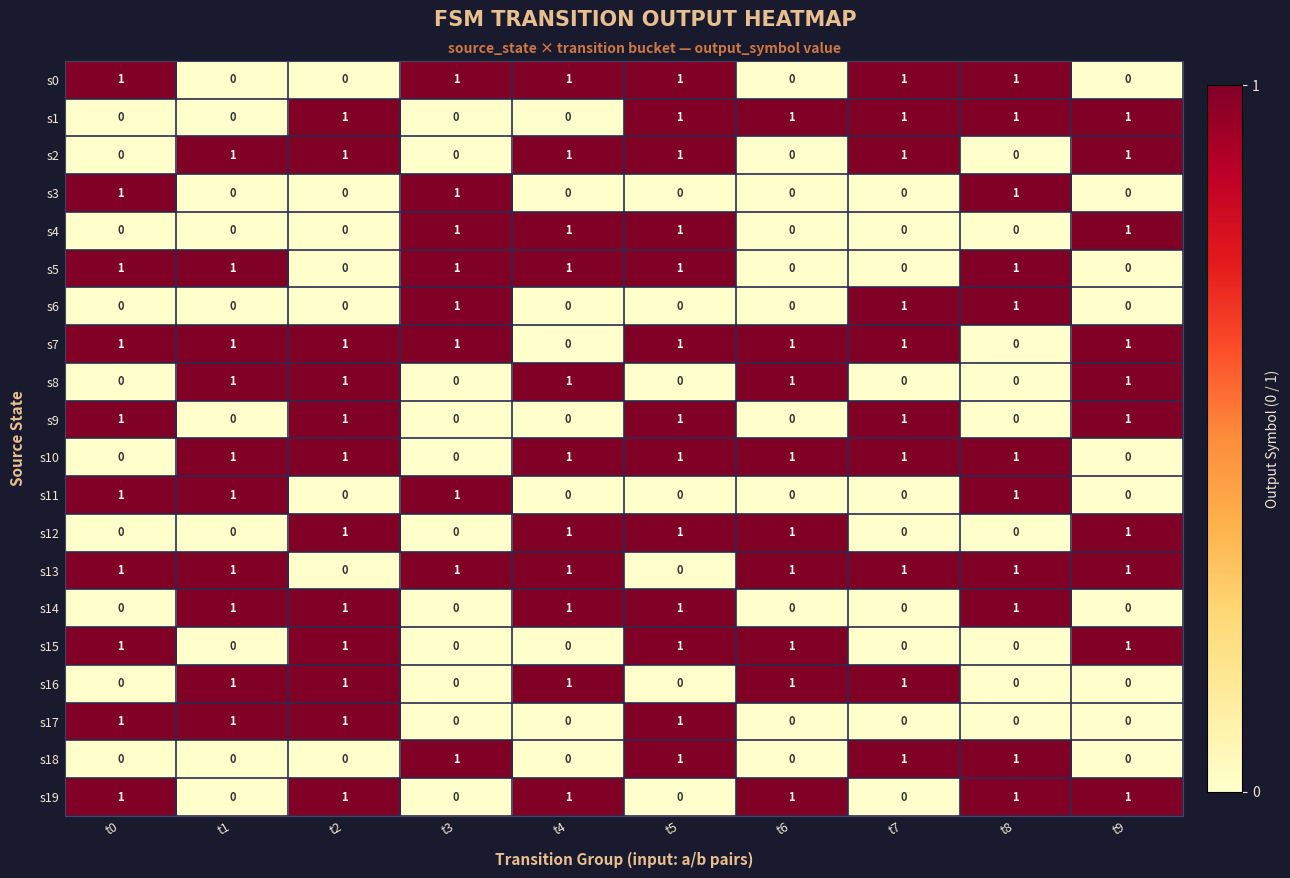

Is the value of s18 at t8 greater than the value of s11 at t9?

Yes